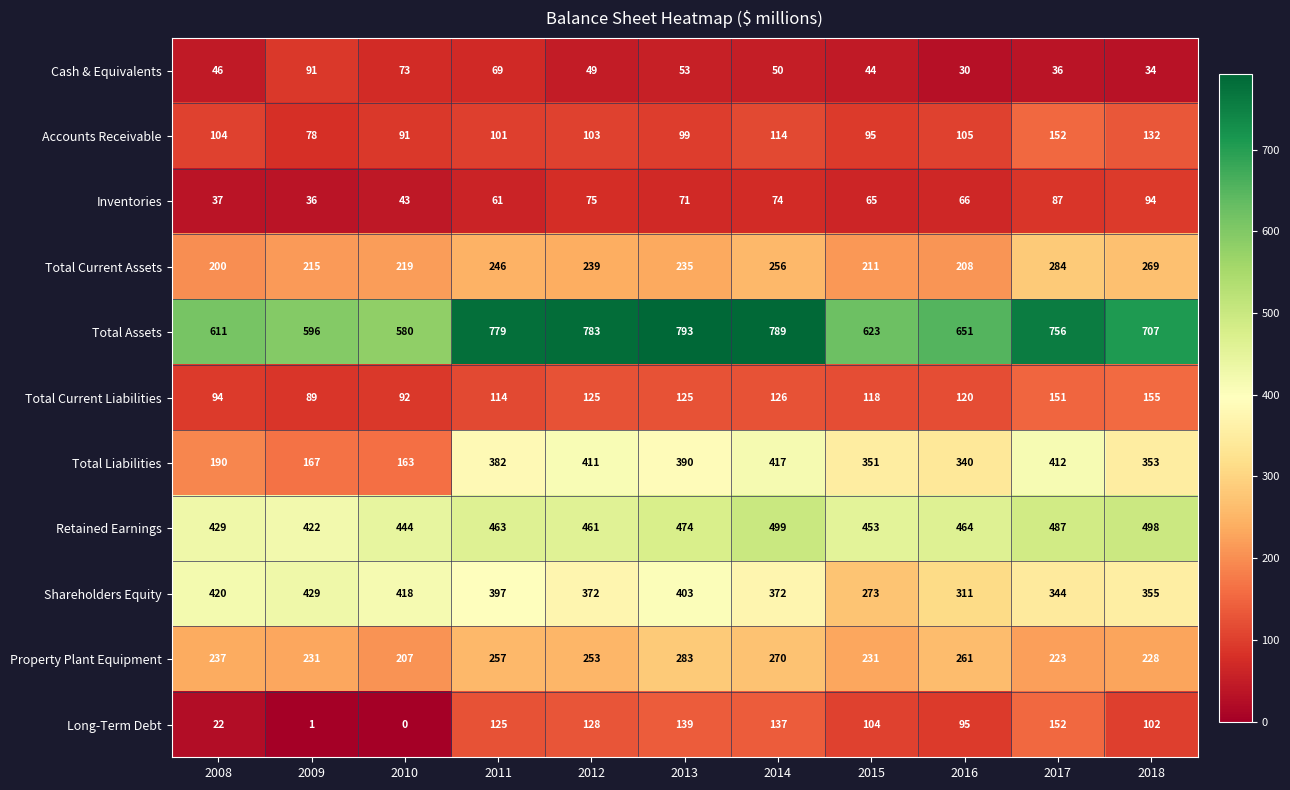

What is the total value across all series at 2011?

2994